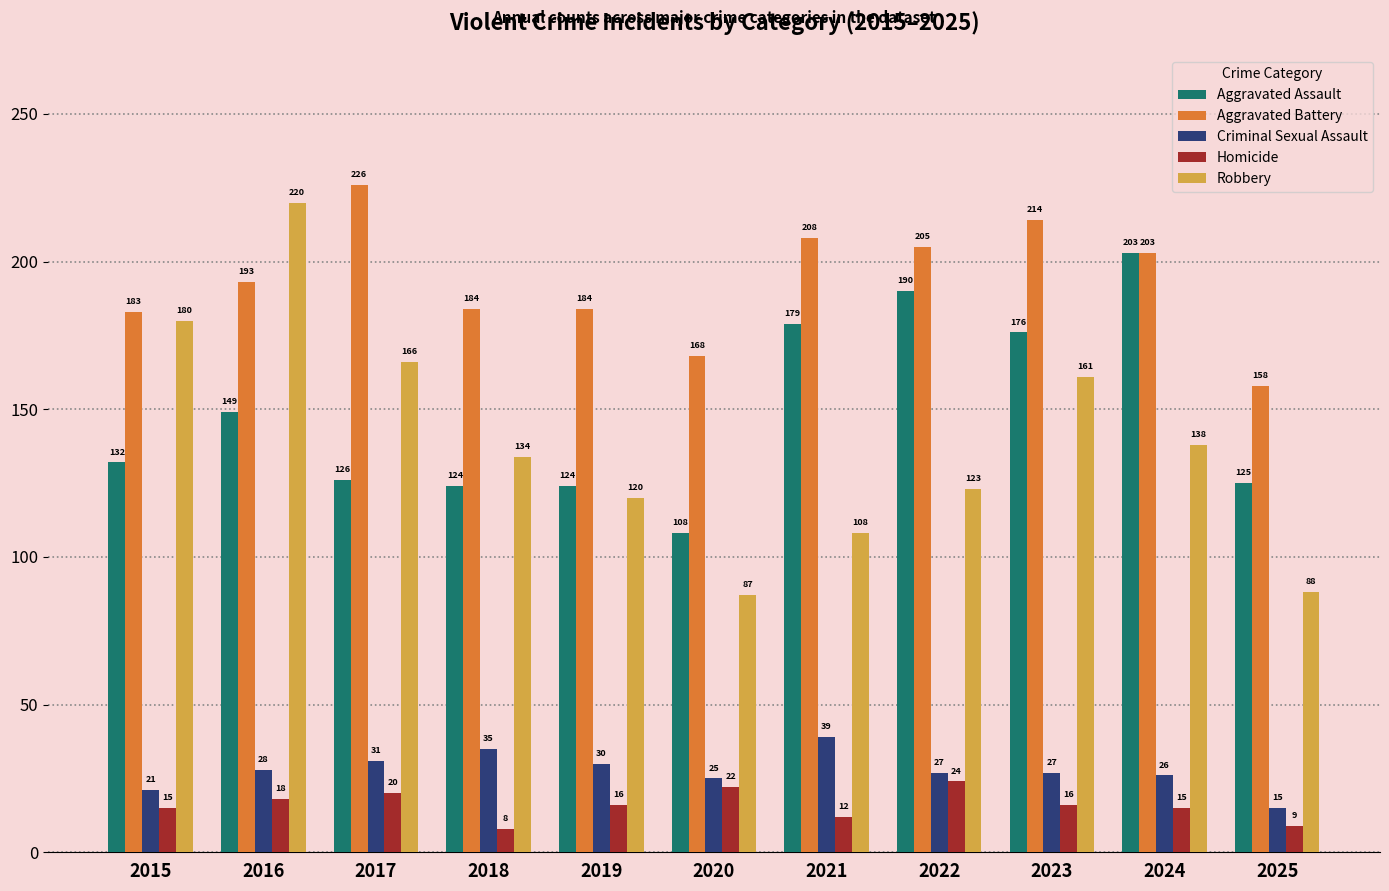

At which label does Homicide first exceed 16?

2016